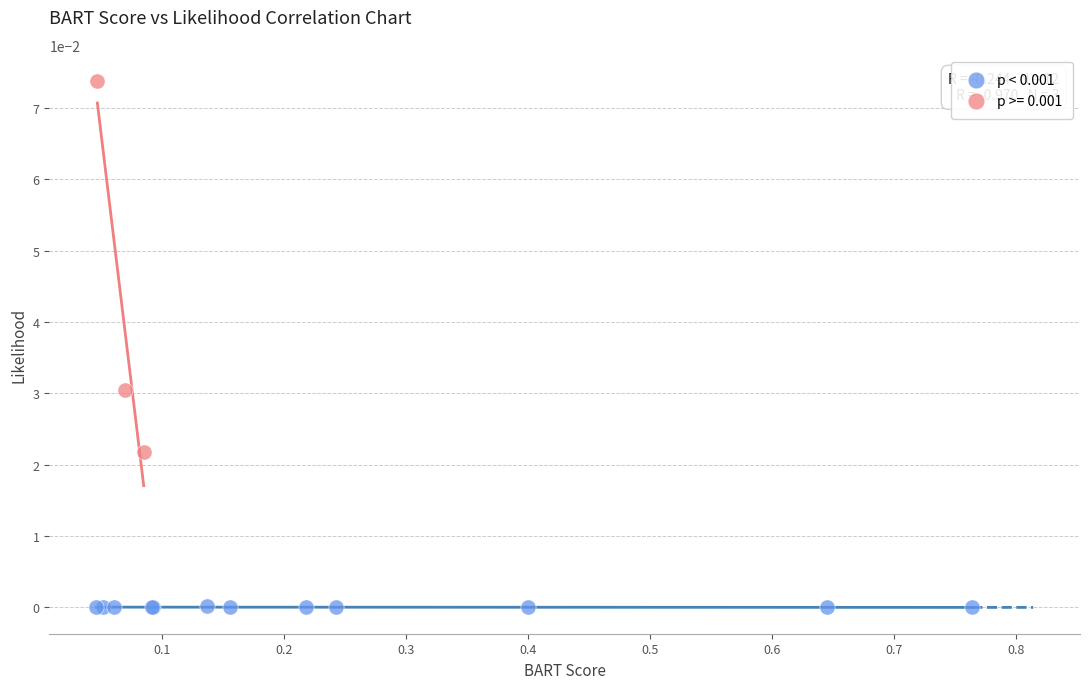

Which series has the largest Y range (max minus min)?

p >= 0.001